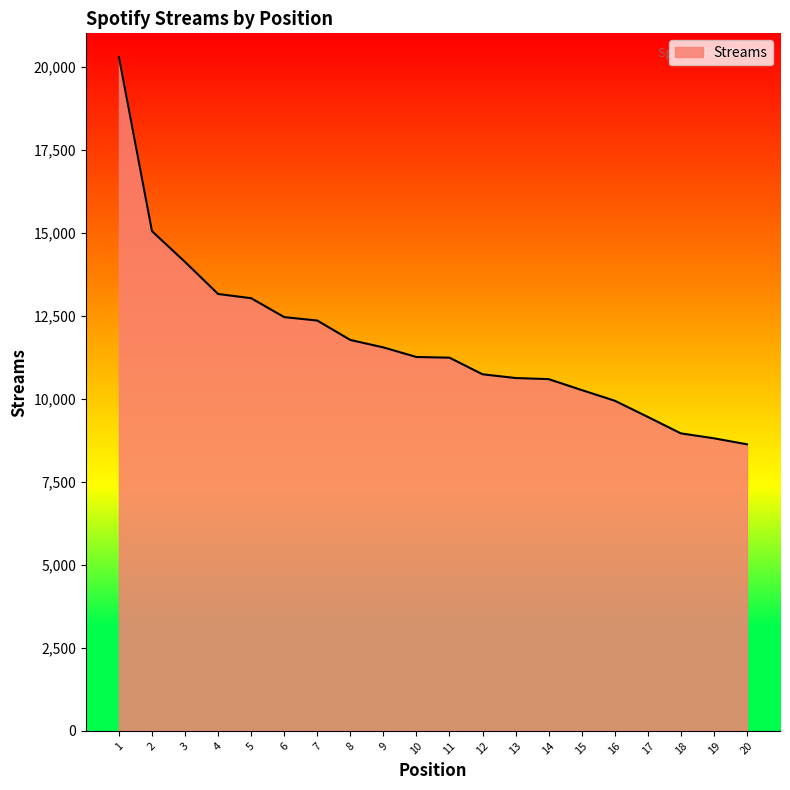

What is the change in value from 15 to 17?

-808